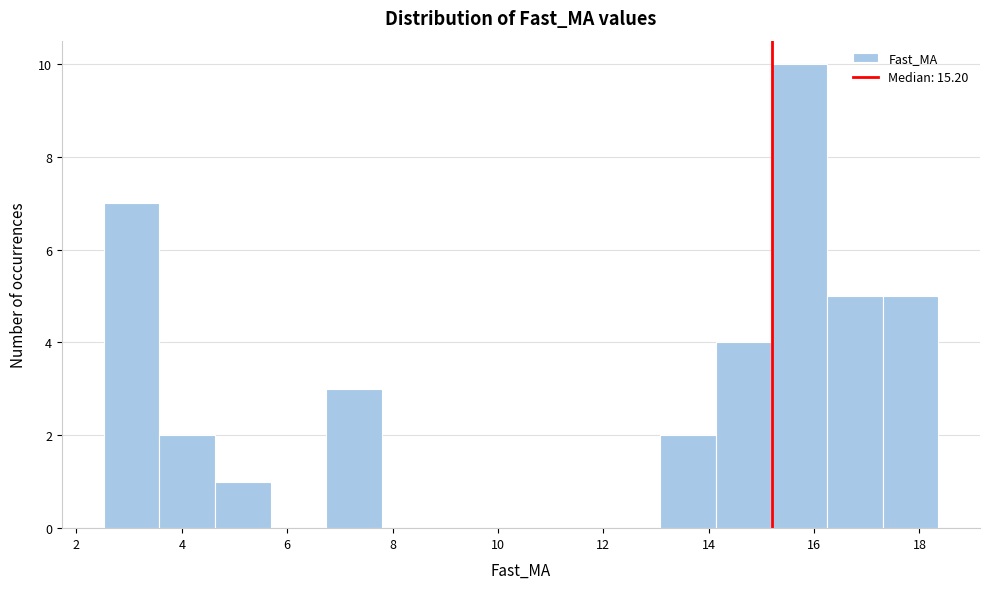

Reading left to right, list every bar in this chart as the range it spans on the x-axis followed by its height. Neither the bar edges nor the heights are printed on the chart, so give them approximately, as read against the axes.

2.6 to 3.6: 7
3.6 to 4.6: 2
4.6 to 5.6: 1
5.6 to 6.8: 0
6.8 to 7.8: 3
7.8 to 8.8: 0
8.8 to 10.0: 0
10.0 to 11.0: 0
11.0 to 12.0: 0
12.0 to 13.0: 0
13.0 to 14.2: 2
14.2 to 15.2: 4
15.2 to 16.2: 10
16.2 to 17.4: 5
17.4 to 18.4: 5